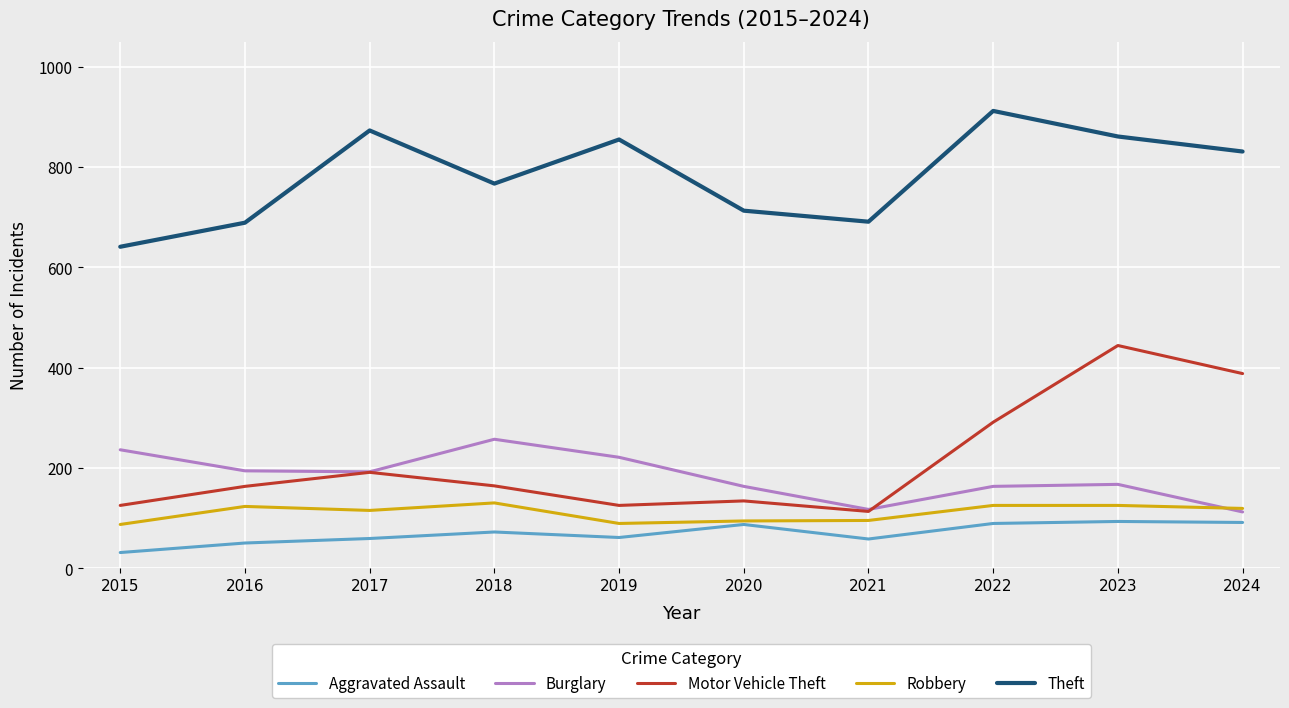

What is the minimum value for Aggravated Assault?

31